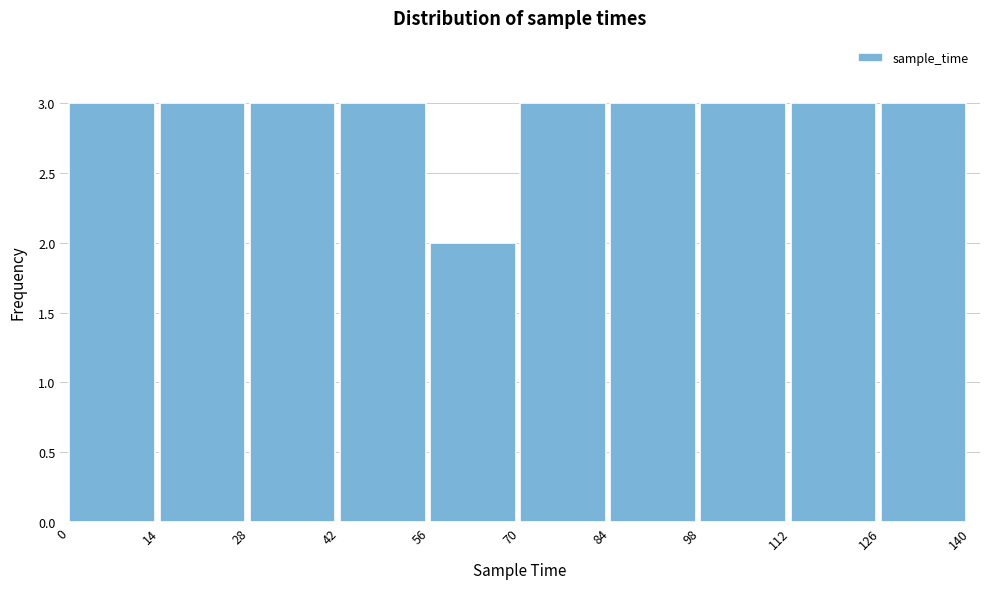

What is the height of the bar covering 98 to 112 on the x-axis? The values are not printed on the chart, so give them approximately, as read against the axis.

3